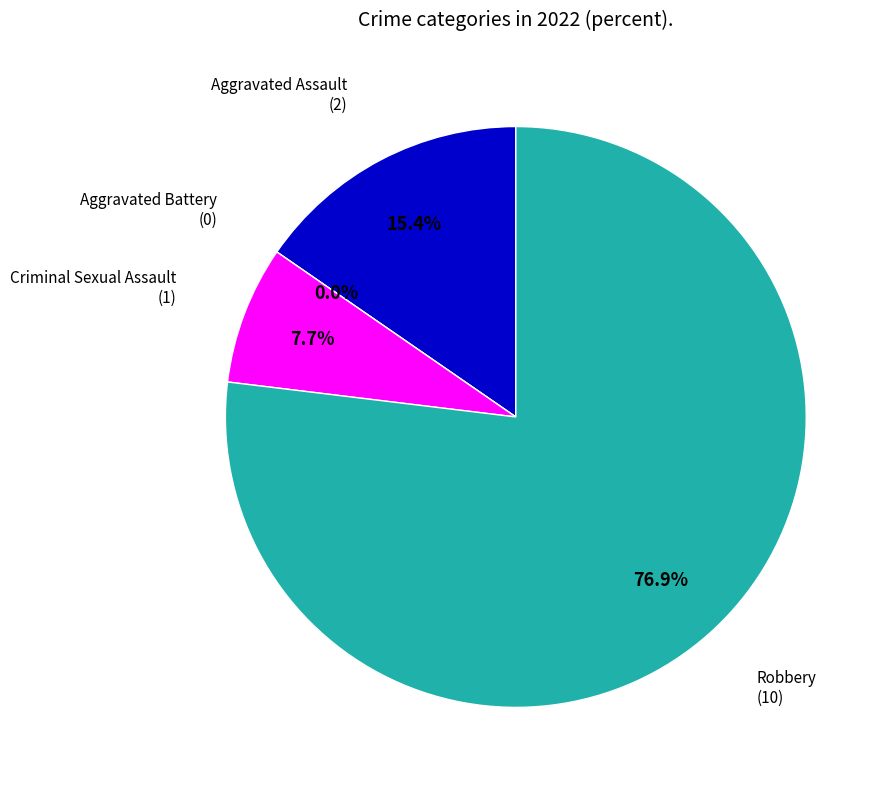

Is Aggravated Battery the majority of the pie?

No